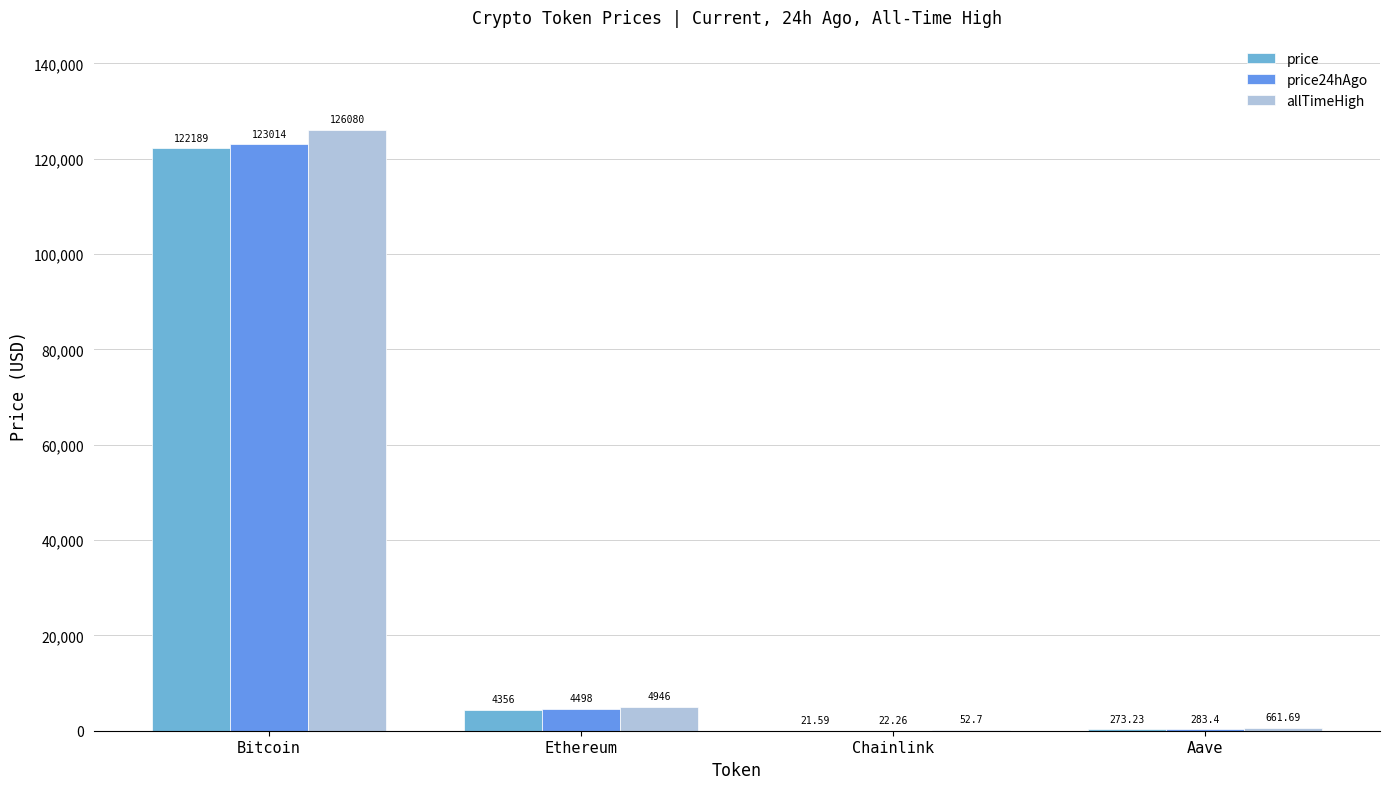

What is the difference between the maximum and second lowest values in the price series?

121915.8